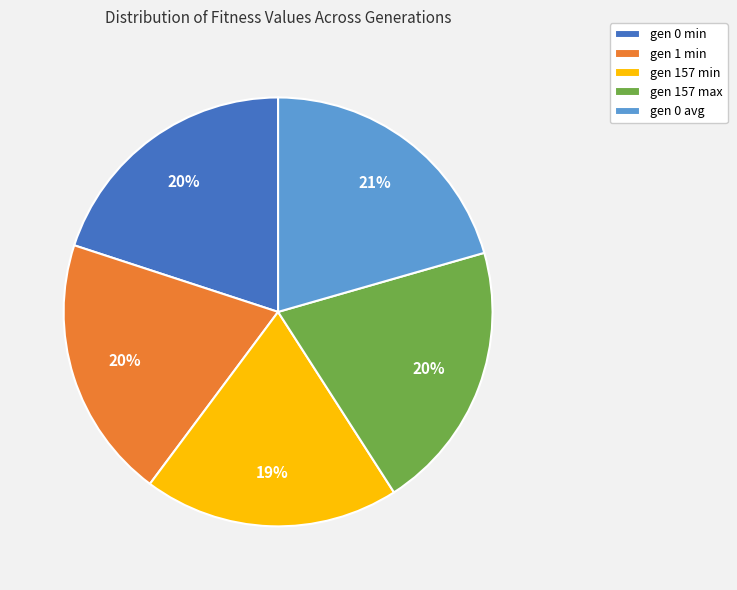

Do gen 0 min and gen 1 min together represent more than half of the pie?

No